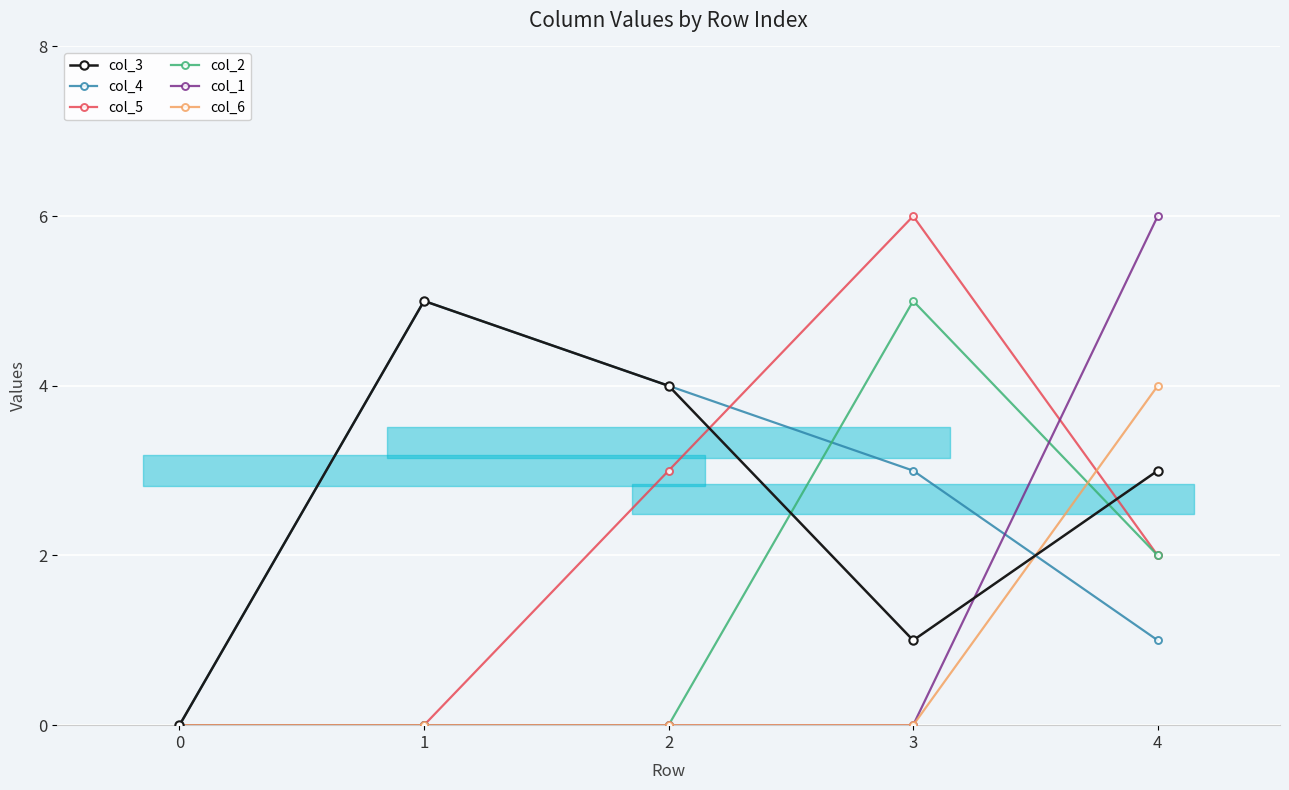

Rank the categories by col_3 value from lowest to highest.

0, 3, 4, 2, 1